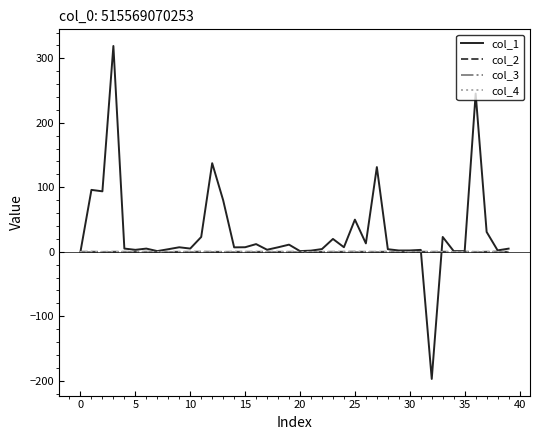

Does the chart have visible grid lines?

No